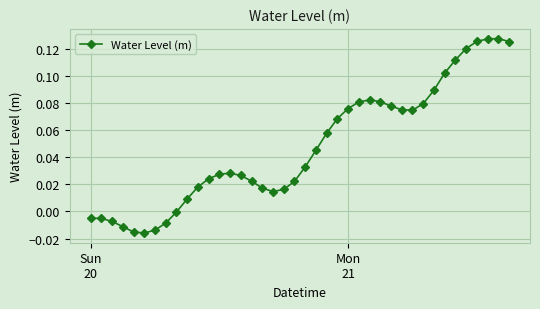

True or false: the data has more than 1 interior local peaks.

True